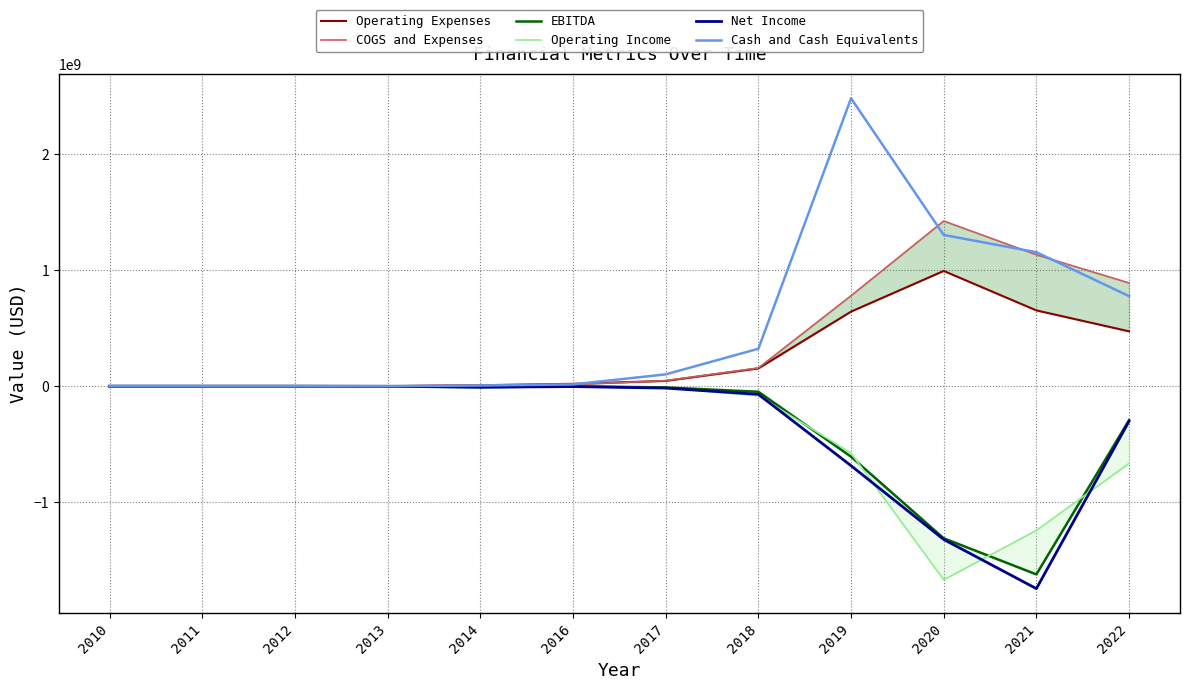

What is the difference between the maximum and minimum values in the COGS and Expenses series?

1423602844